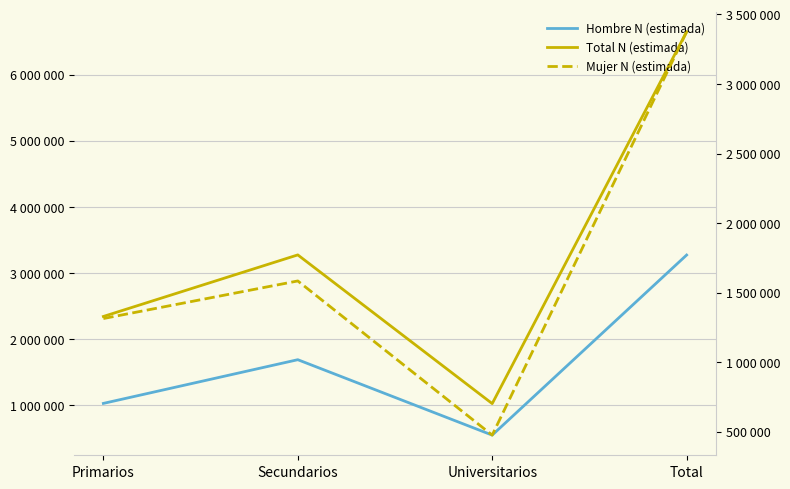

What is the minimum value shown in the chart?

476412